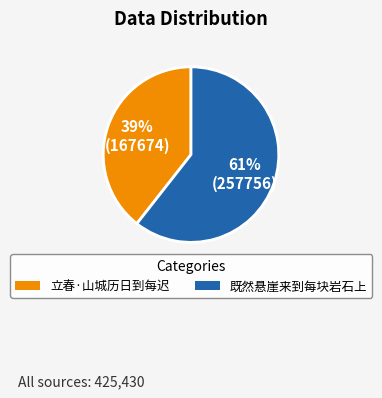

True or false: 既然悬崖来到每块岩石上 accounts for 55% of the total.

False